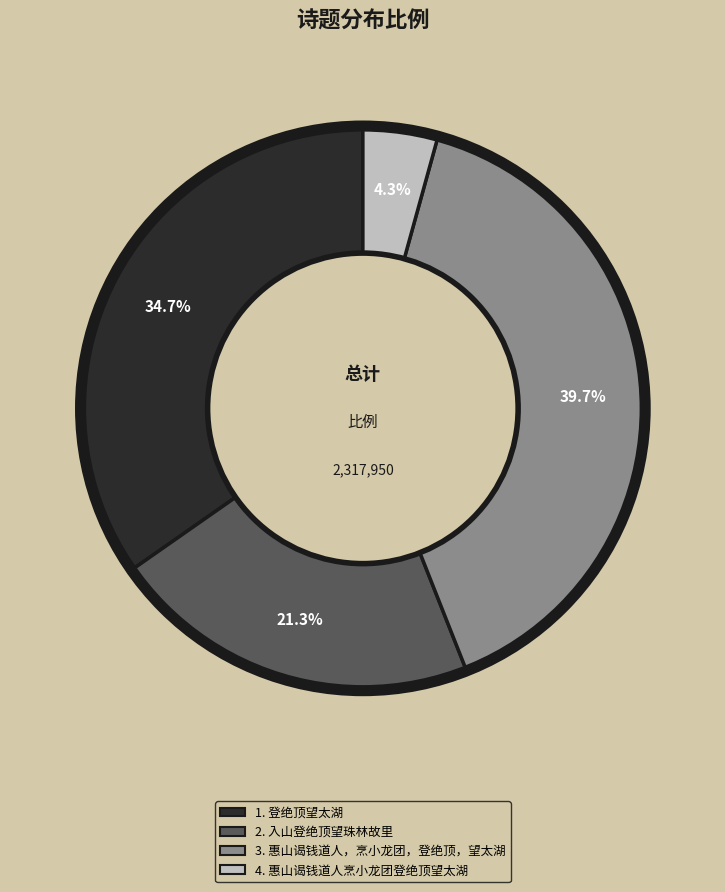

Is there any slice that represents more than half of the pie?

No